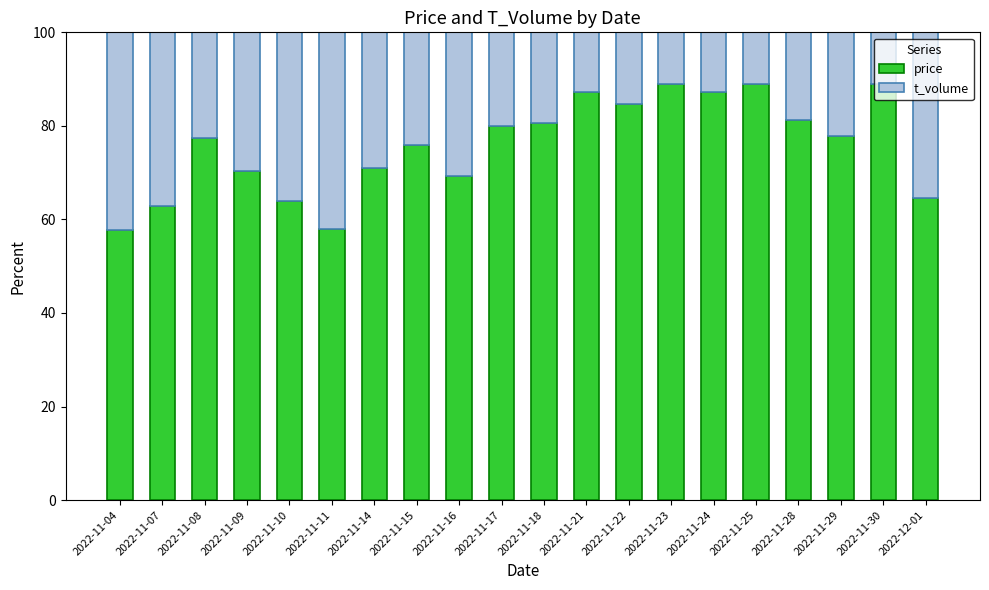

What is the total value across all series at 2022-11-21?

100.0